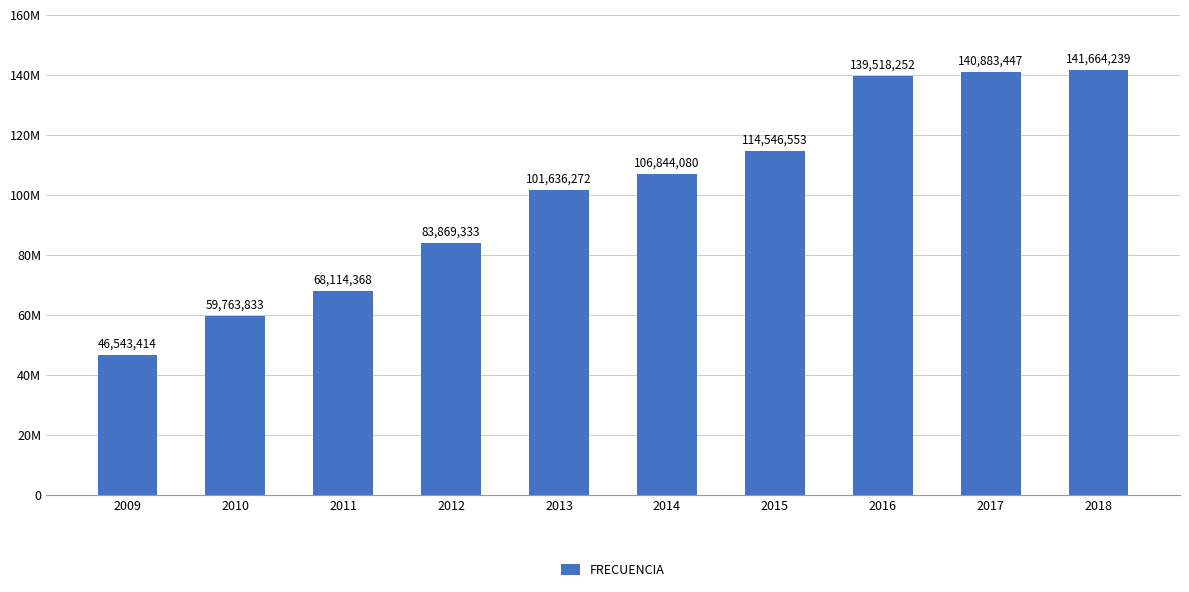

What is the sum of all values?

1003383791